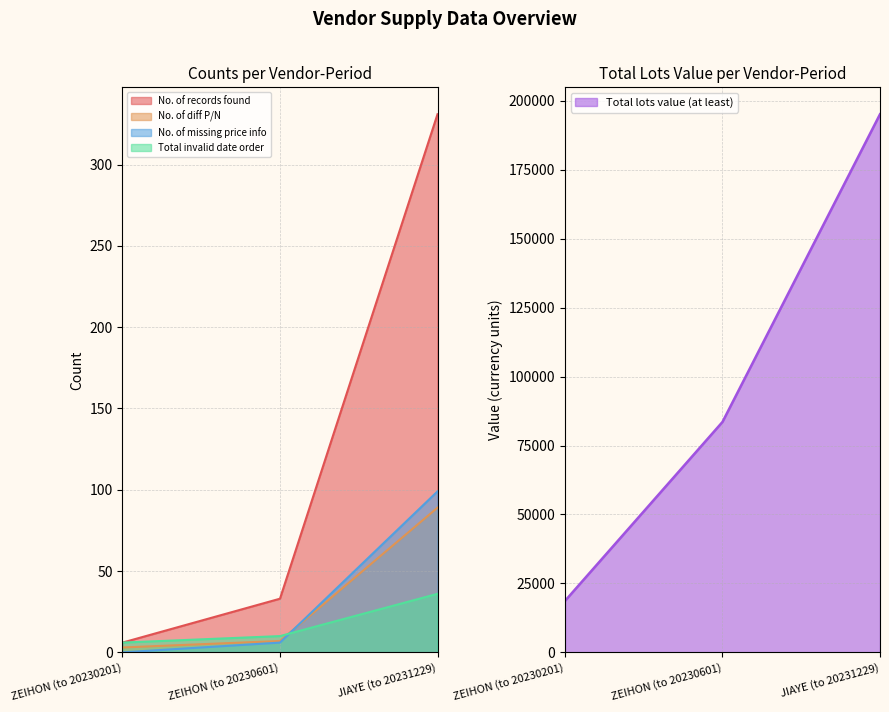

At which category is the sum across all series the highest?

JIAYE (to 20231229)